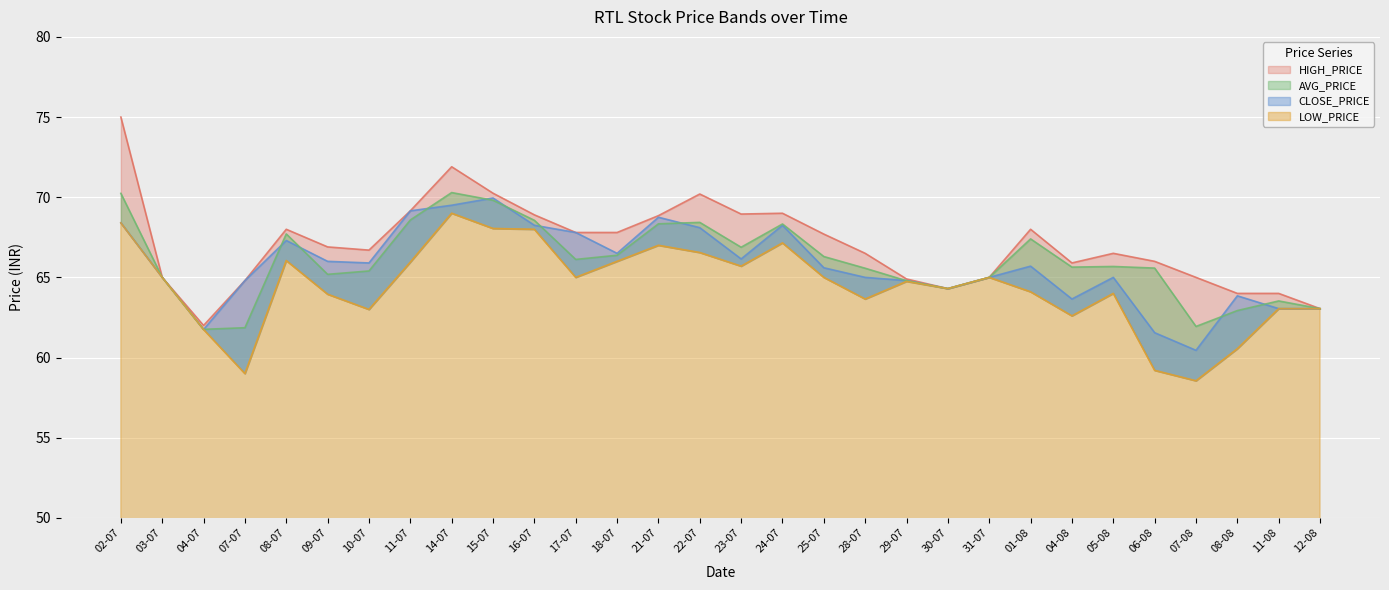

Reading right to left, what are all the values shown in this chart?

HIGH_PRICE: 12-08=63.0	11-08=64.0	08-08=64.0	07-08=65.0	06-08=66.0	05-08=66.5	04-08=65.9	01-08=68.0	31-07=65.0	30-07=64.3	29-07=64.9	28-07=66.5	25-07=67.7	24-07=69.0	23-07=69.0	22-07=70.2	21-07=68.8	18-07=67.8	17-07=67.8	16-07=68.9	15-07=70.2	14-07=71.9	11-07=69.2	10-07=66.7	09-07=66.9	08-07=68.0	07-07=64.8	04-07=62.0	03-07=65.0	02-07=75.0
CLOSE_PRICE: 12-08=63.0	11-08=63.0	08-08=63.9	07-08=60.5	06-08=61.5	05-08=65.0	04-08=63.6	01-08=65.7	31-07=65.0	30-07=64.3	29-07=64.8	28-07=65.0	25-07=65.6	24-07=68.2	23-07=66.2	22-07=68.1	21-07=68.8	18-07=66.5	17-07=67.8	16-07=68.2	15-07=70.0	14-07=69.5	11-07=69.2	10-07=65.9	09-07=66.0	08-07=67.3	07-07=64.8	04-07=61.8	03-07=65.0	02-07=68.4
AVG_PRICE: 12-08=63.0	11-08=63.5	08-08=62.9	07-08=61.9	06-08=65.6	05-08=65.7	04-08=65.6	01-08=67.4	31-07=65.0	30-07=64.3	29-07=64.8	28-07=65.6	25-07=66.3	24-07=68.3	23-07=66.9	22-07=68.4	21-07=68.3	18-07=66.4	17-07=66.1	16-07=68.6	15-07=69.8	14-07=70.3	11-07=68.6	10-07=65.4	09-07=65.2	08-07=67.7	07-07=61.9	04-07=61.8	03-07=65.0	02-07=70.2
LOW_PRICE: 12-08=63.0	11-08=63.0	08-08=60.5	07-08=58.5	06-08=59.2	05-08=64.0	04-08=62.6	01-08=64.1	31-07=65.0	30-07=64.3	29-07=64.8	28-07=63.6	25-07=65.0	24-07=67.2	23-07=65.7	22-07=66.5	21-07=67.0	18-07=66.0	17-07=65.0	16-07=68.0	15-07=68.0	14-07=69.0	11-07=66.0	10-07=63.0	09-07=64.0	08-07=66.0	07-07=59.0	04-07=61.8	03-07=65.0	02-07=68.4